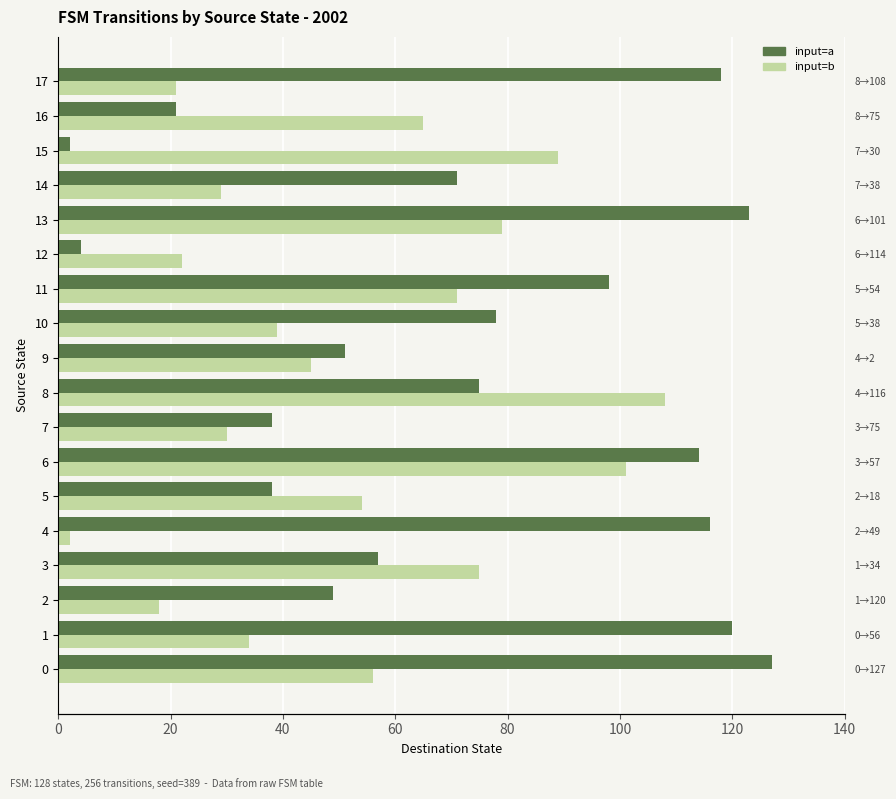

How many data points in input=a are less than 75?

9